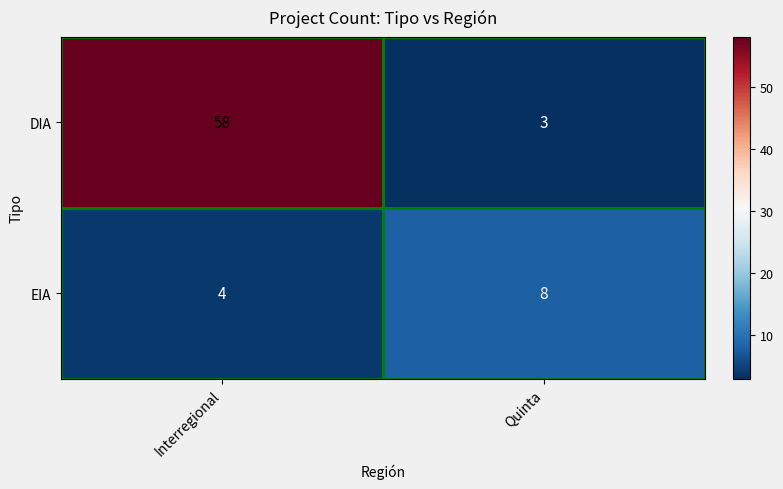

Which category has the lowest value across all series?

Quinta